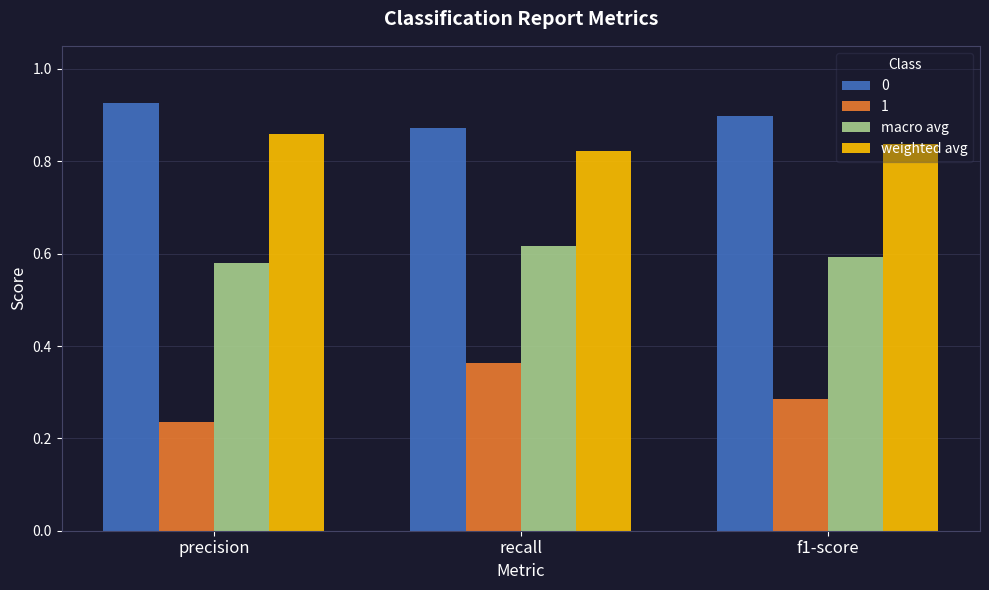

At which category is the sum across all series the highest?

recall